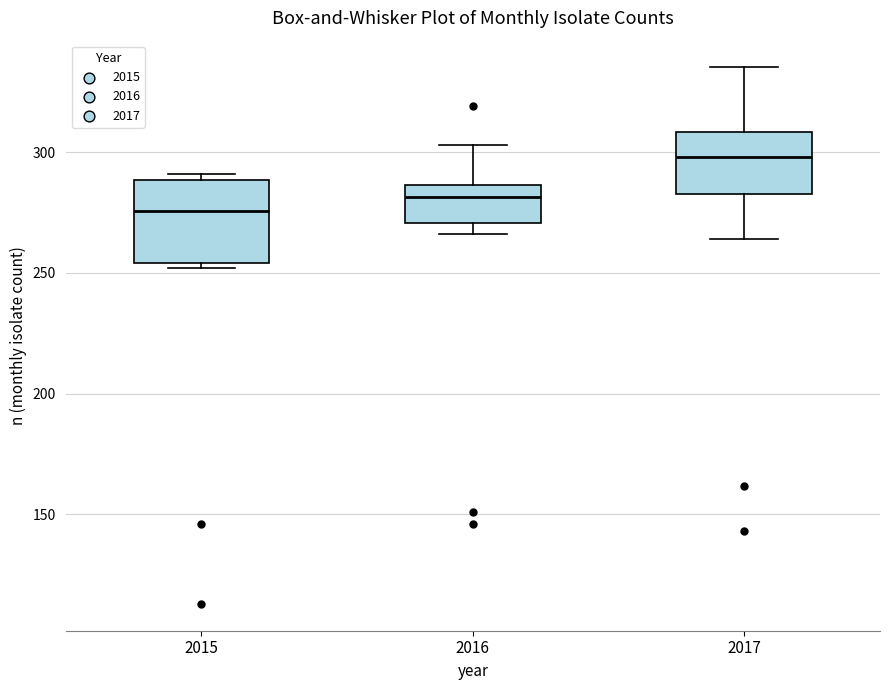

Reading left to right, transcribe this box plot: for each box, give where its median line is, the range the box spans, and where its two whiskers end, as read against the y-axis. The values are not printed on the chart, so give them approximately, as read against the axis.

2015: median 275, box 255 to 290, whiskers 250 to 290 (just above the box's upper edge)
2016: median 280, box 270 to 285, whiskers 265 to 305
2017: median 300, box 285 to 310, whiskers 265 to 335